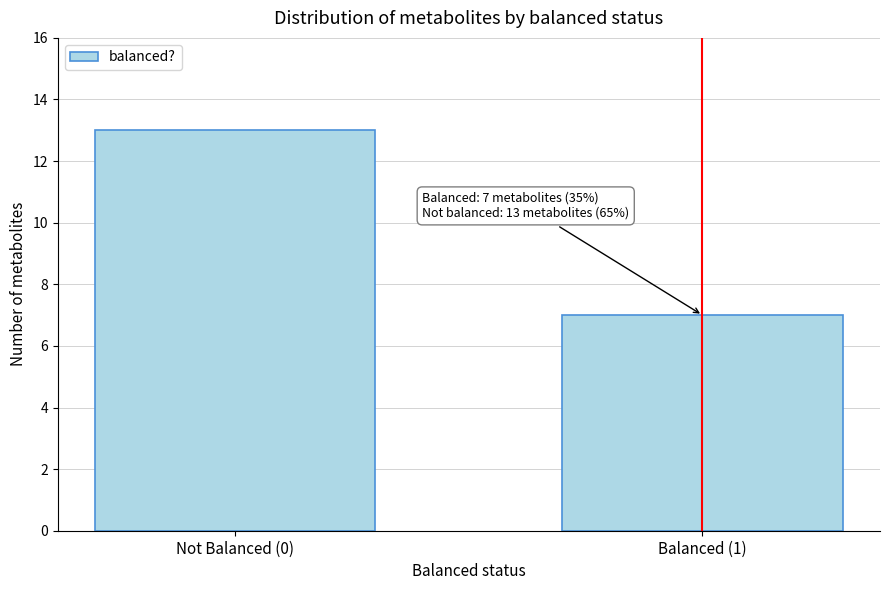

Reading right to left, list all the values displayed in this chart.

Balanced (1)=7	Not Balanced (0)=13